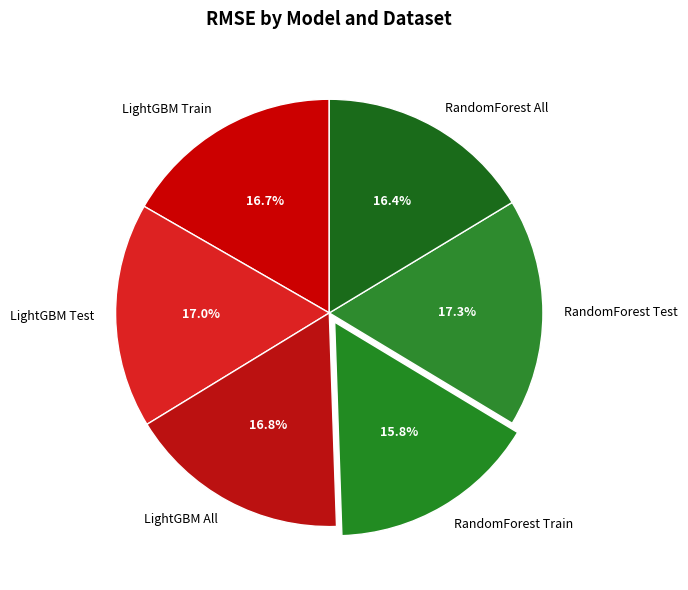

Approximately how many times larger is the value at LightGBM Test compared to RandomForest Train?

1.1